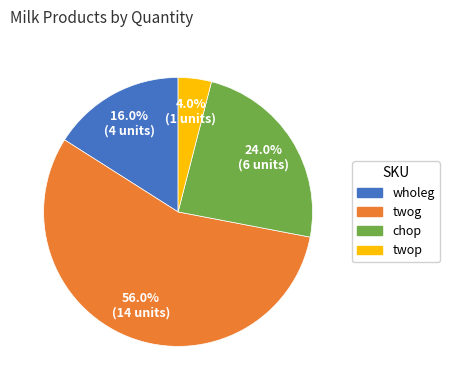

How much of the chart is everything except wholeg?

84.0%